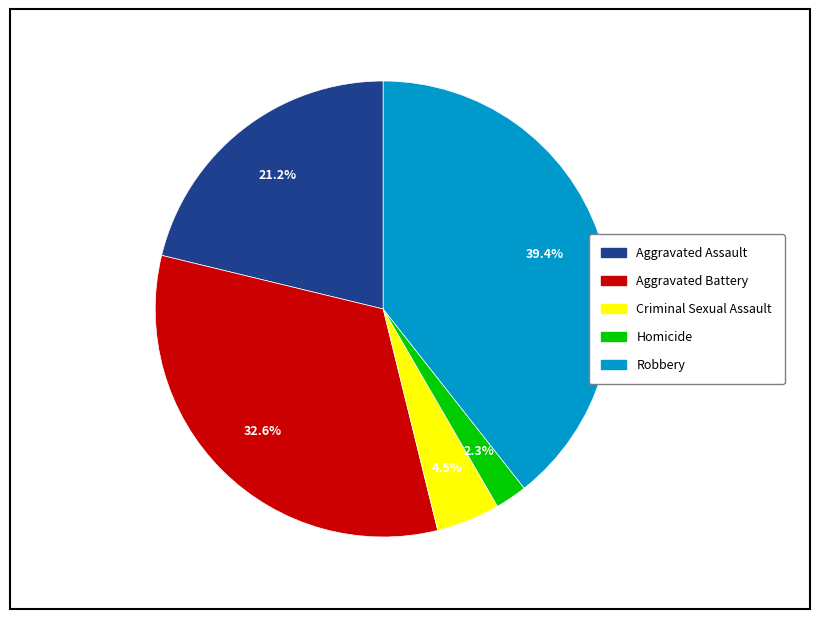

Which category has the smallest portion of the pie?

Homicide